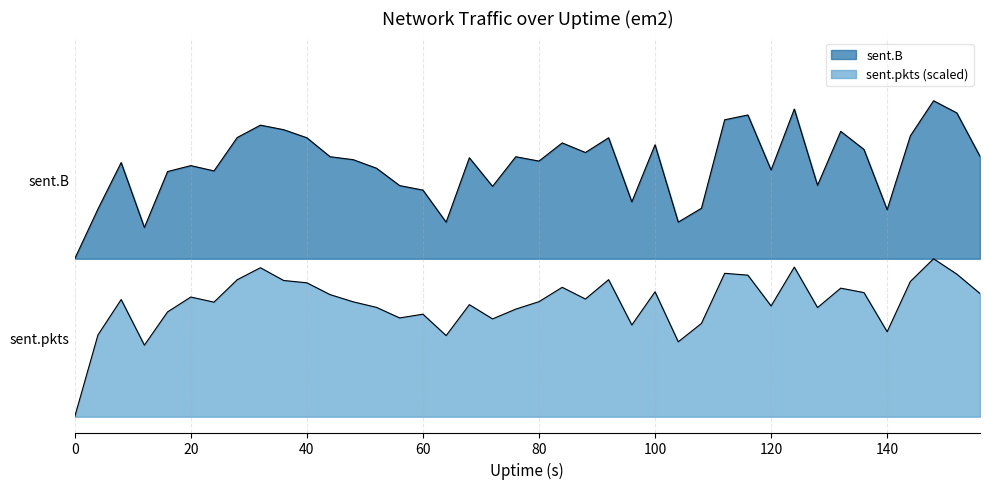

True or false: sent.pkts and sent.B cross at least once.

False